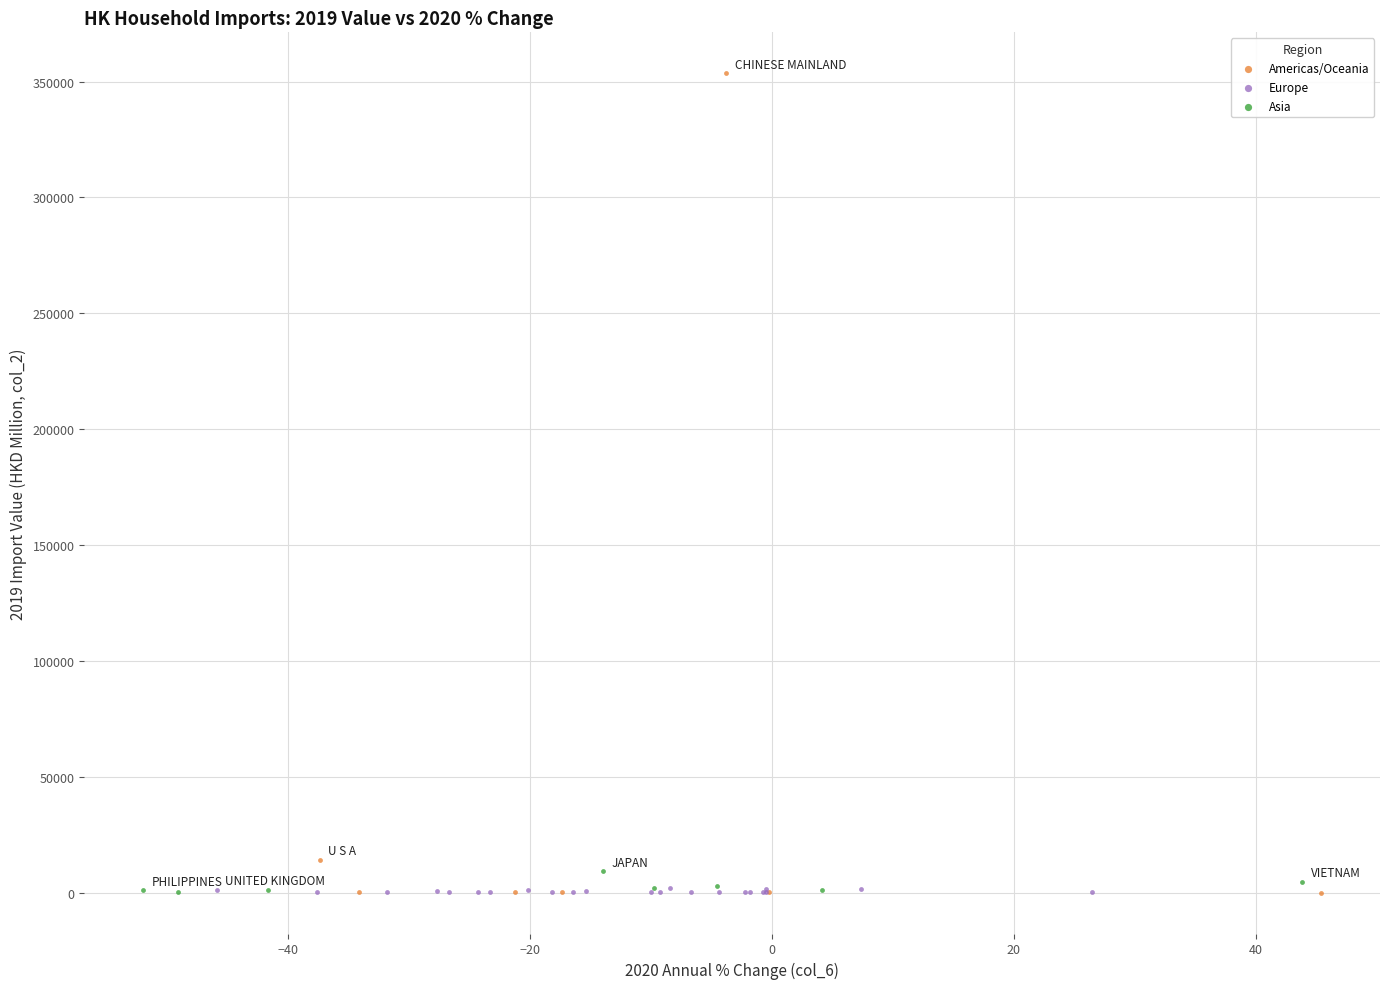

Which series has the widest spread of Y values?

Americas/Oceania